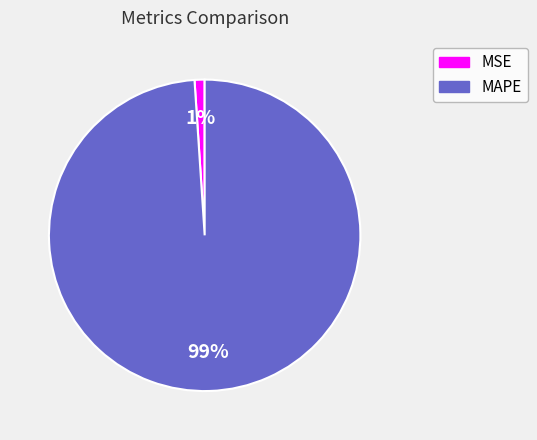

To the nearest percent, what portion does MSE represent?

1%